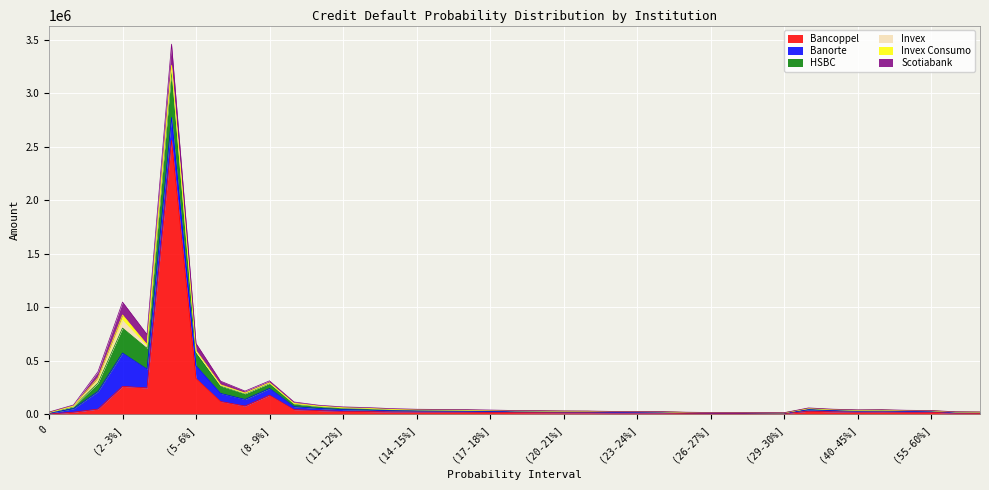

What is the value of the Scotiabank point at the 38th from the left?

2057